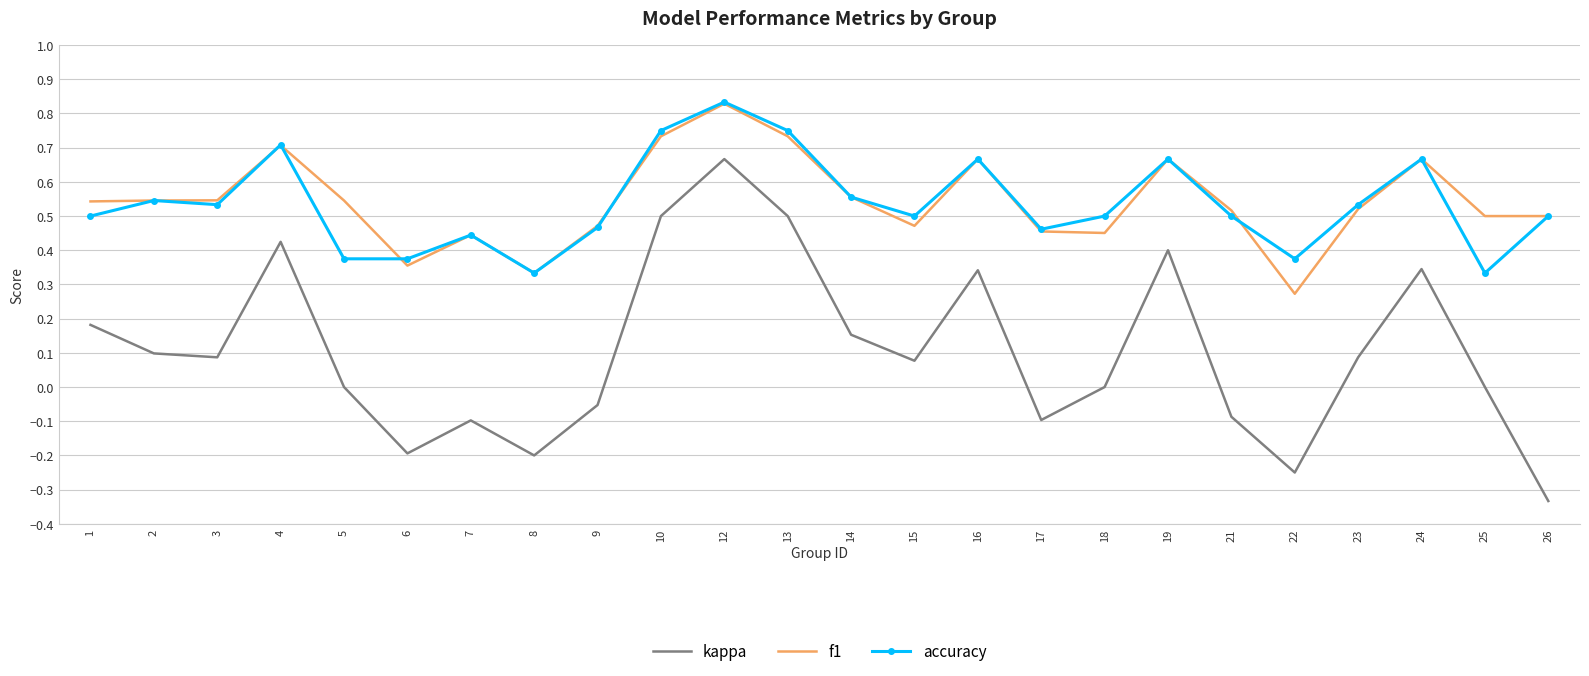

At how many categories does at least one series exceed 0?

24